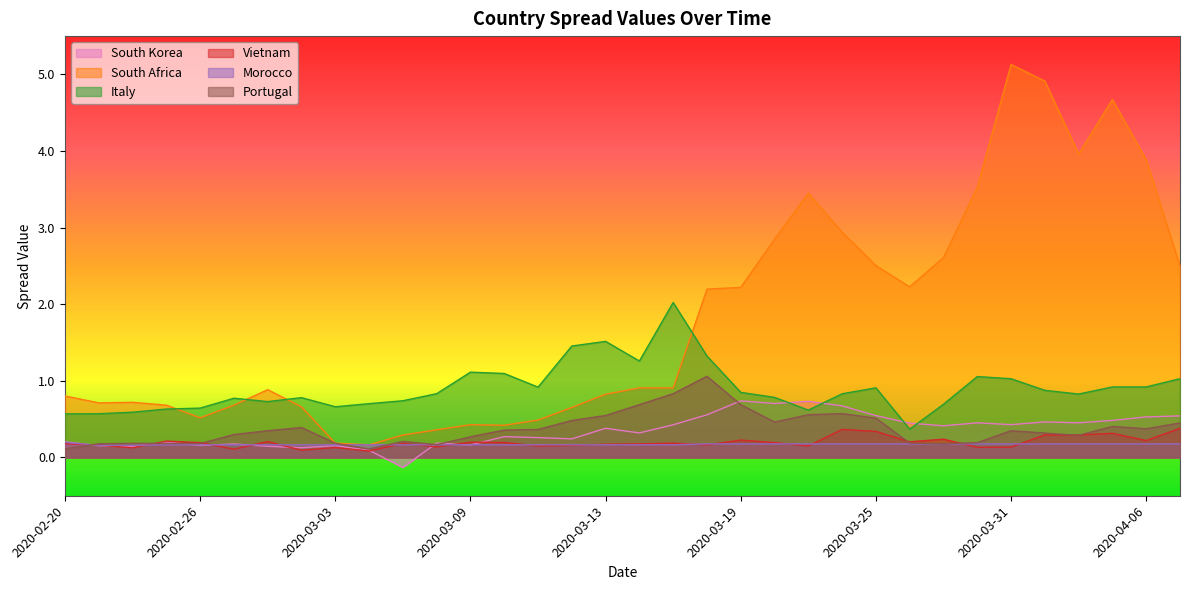

Does the chart have visible grid lines?

No